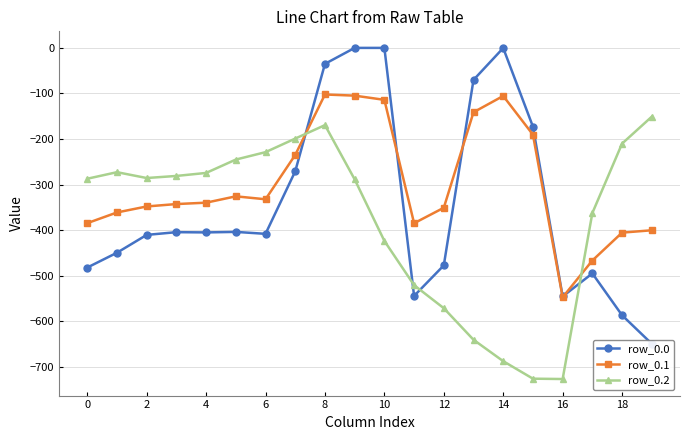

What is the difference between the maximum and second lowest values in the row_0.1 series?

364.3